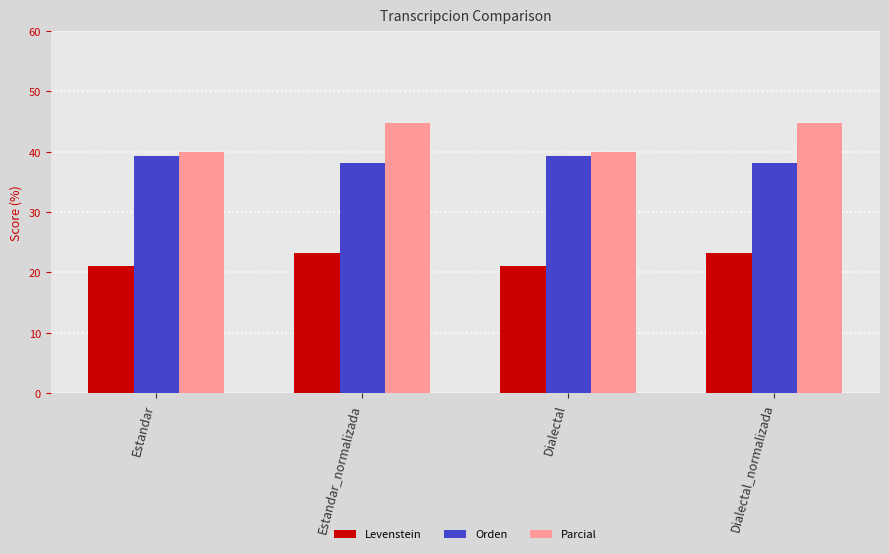

Which series changed the most between Estandar and Estandar_normalizada?

Parcial